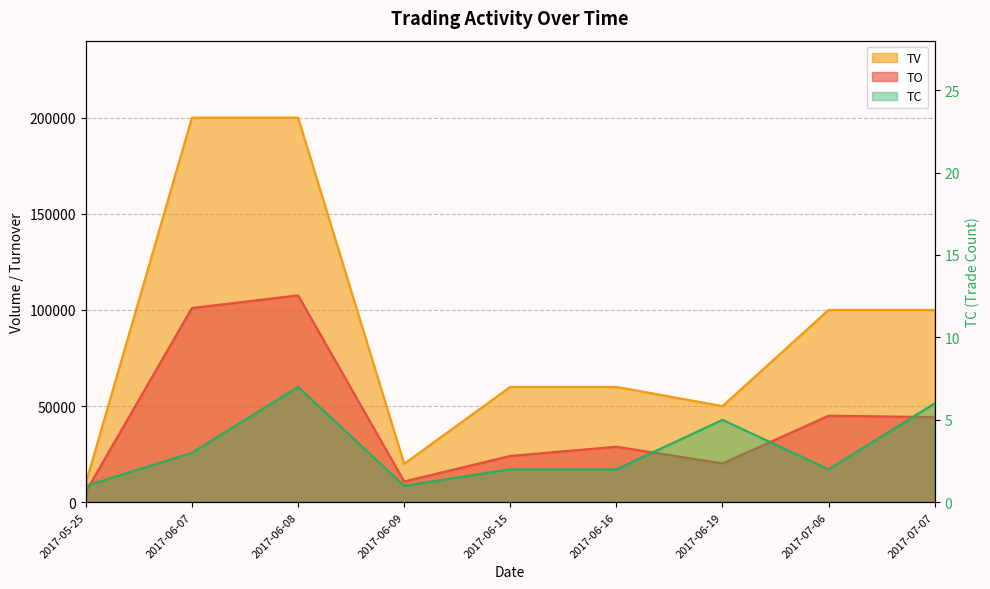

True or false: TV has more than 2 points higher than both neighbors.

False